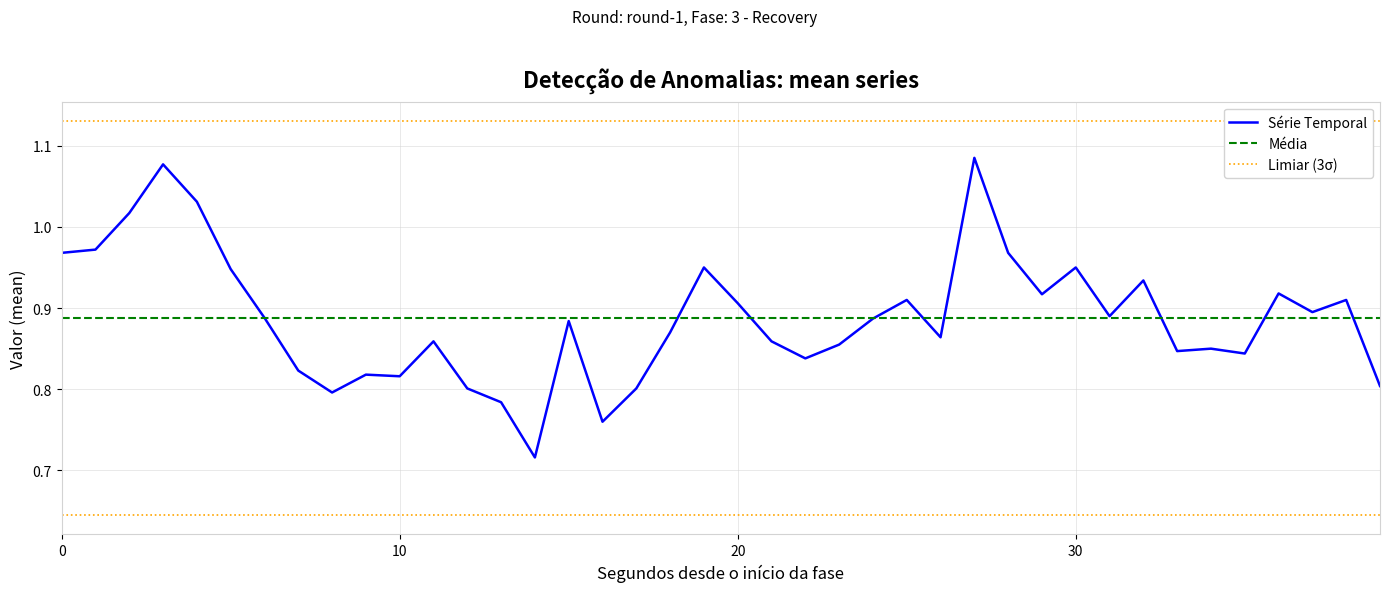

What is the value of the 1st point from the left?

1.0